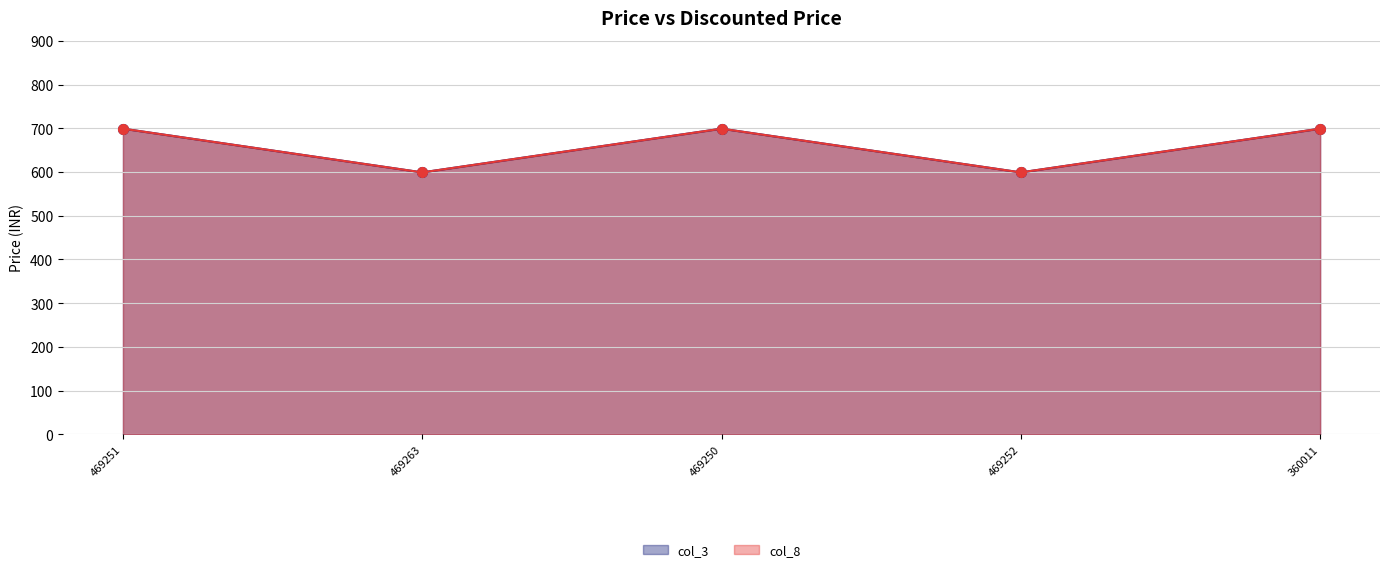

What is the label of the 3rd point from the right?

469250